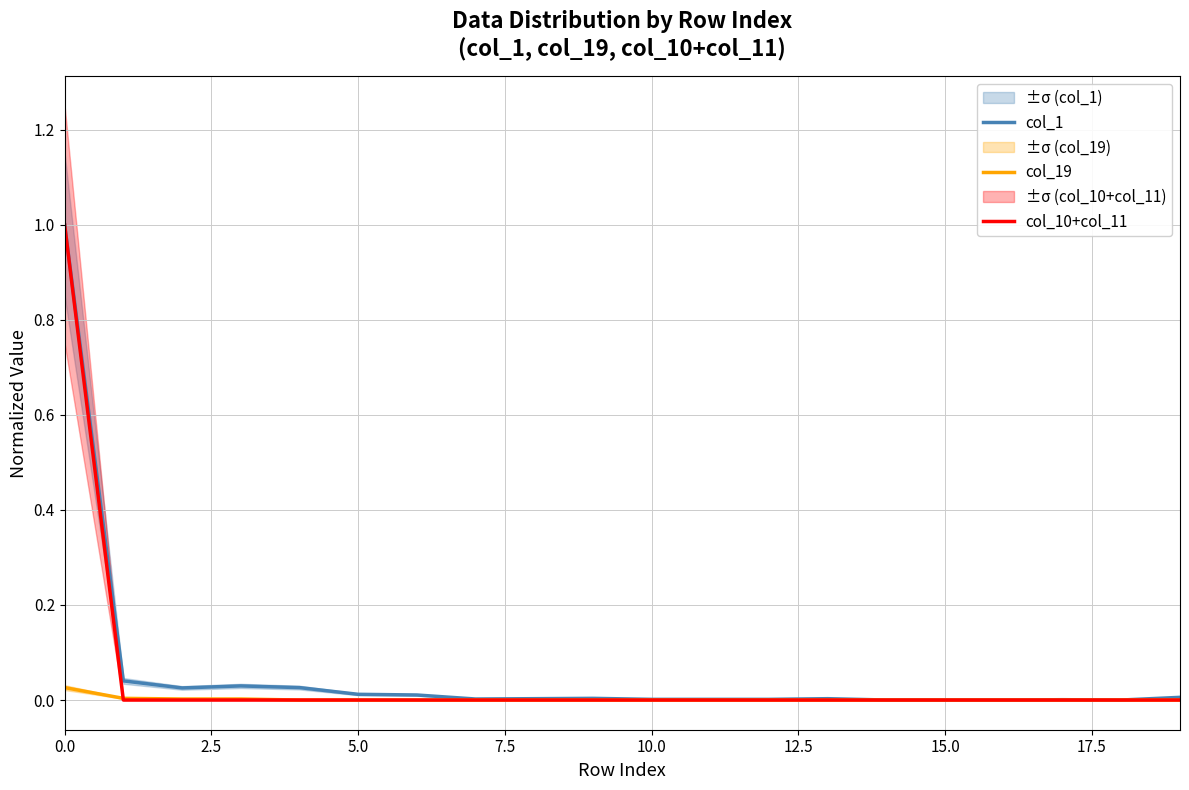

Does the chart display data point markers on the line(s)?

No